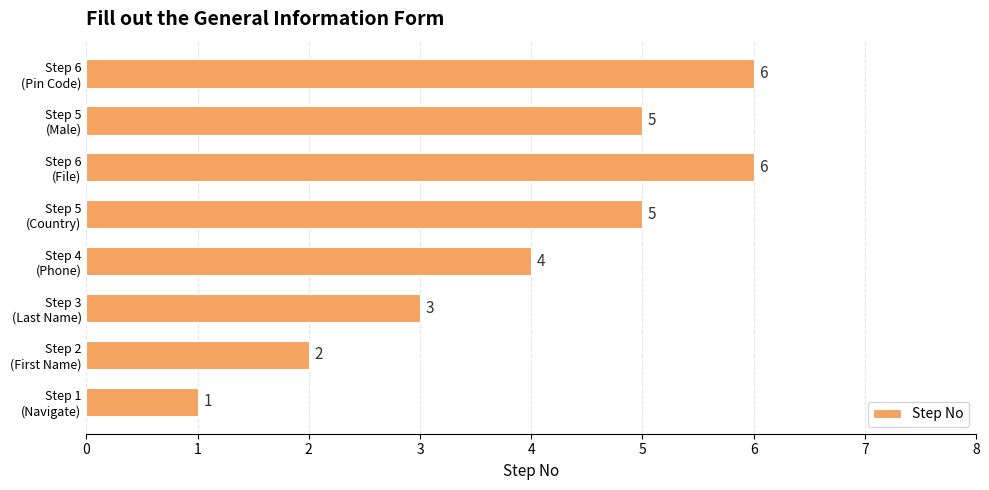

What is the average value?

4